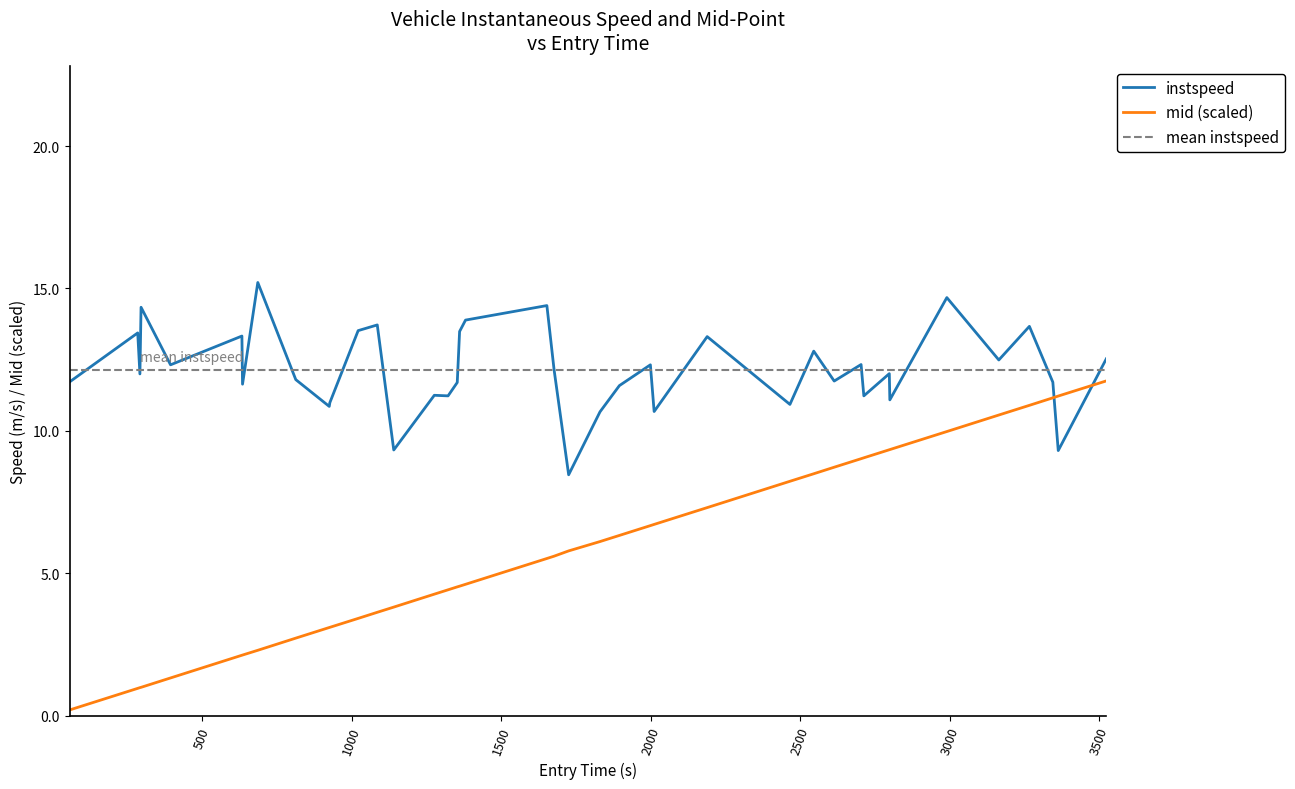

Does the chart display data point markers on the line(s)?

No